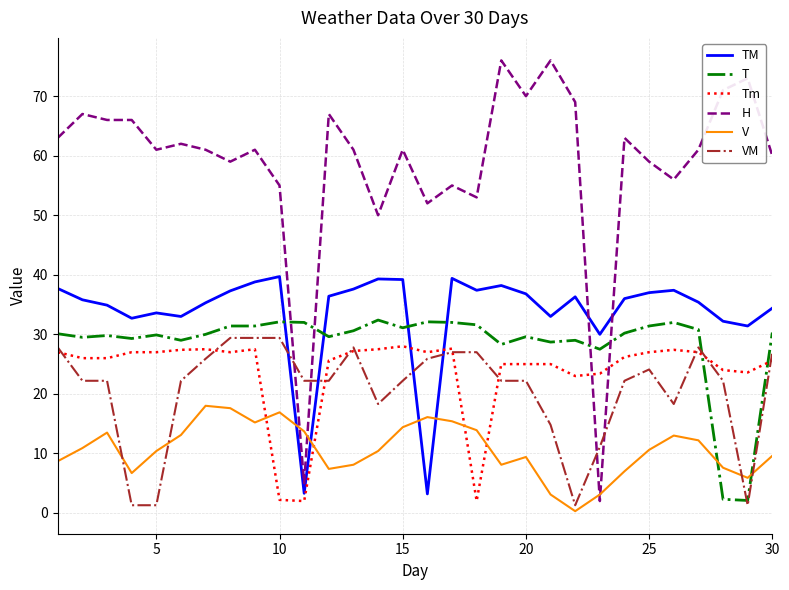

Which series has the widest spread of values?

H